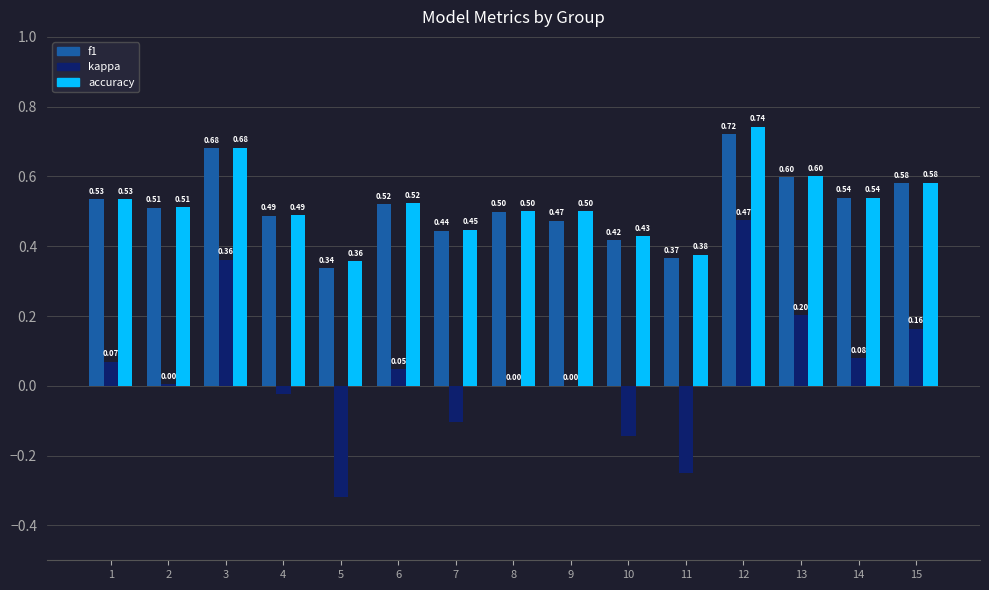

What is the sum of the accuracy values at 15 and 12?

1.3